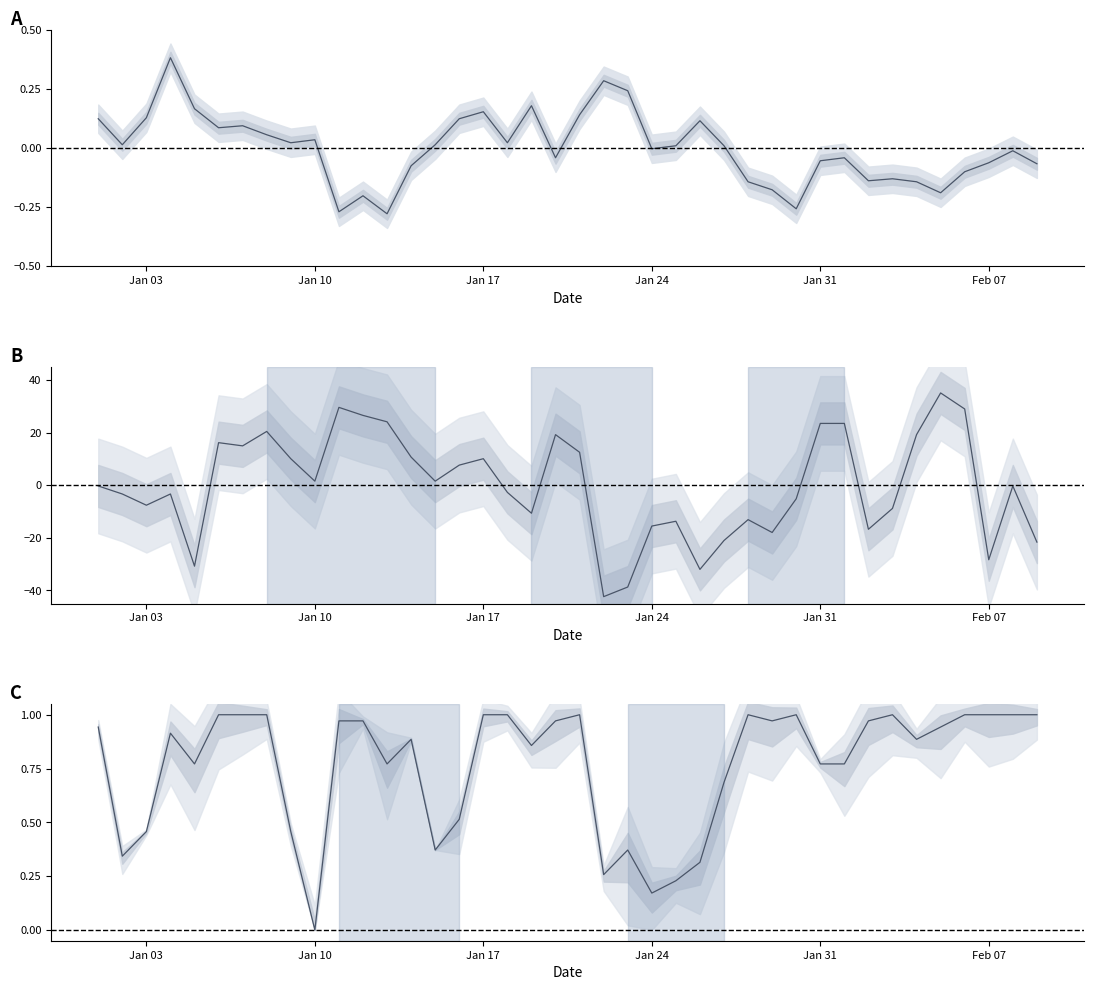

What is the difference between the second highest and minimum values in the VISIB series?

1.0